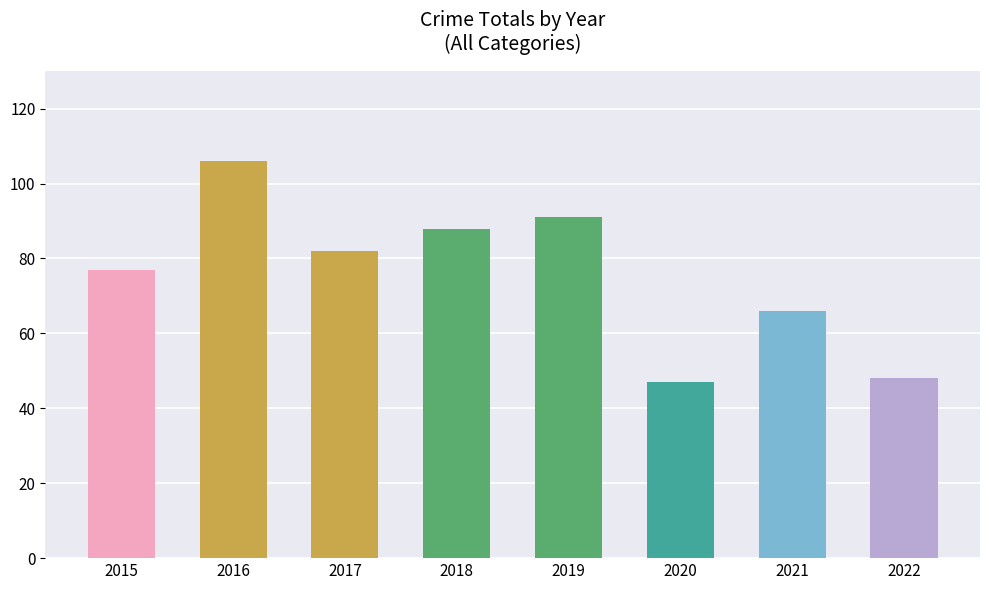

What is the sum of the values at 2015 and 2021?

143